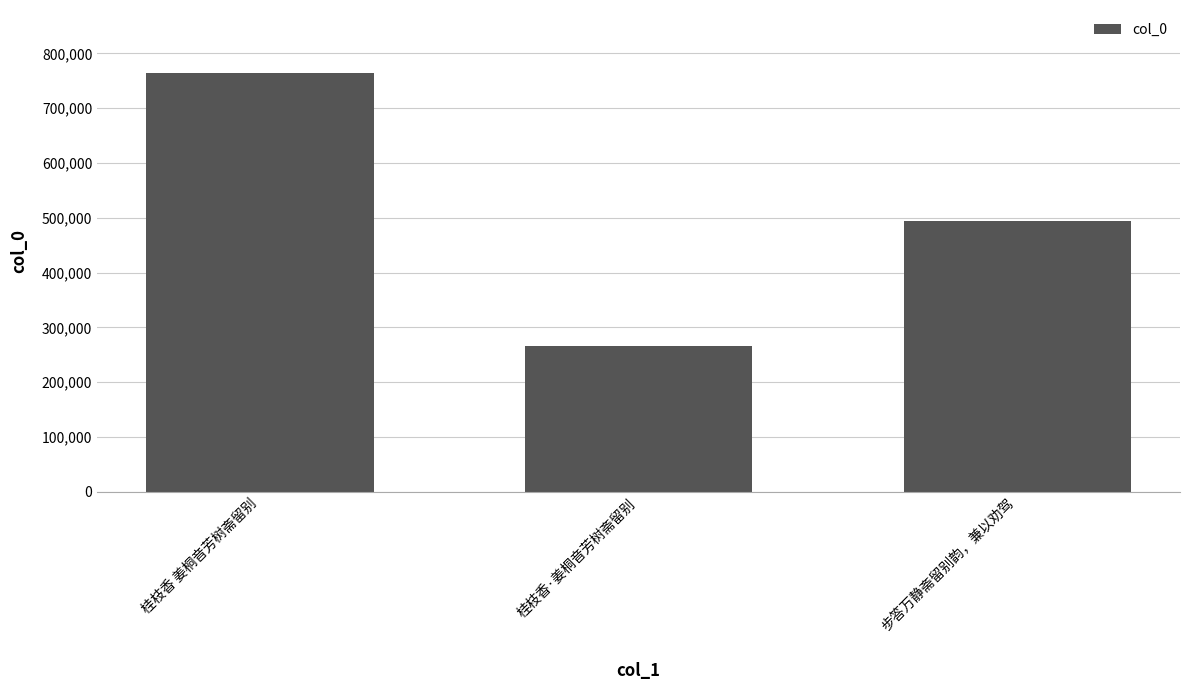

What is the value of the 2nd bar from the left?

266474